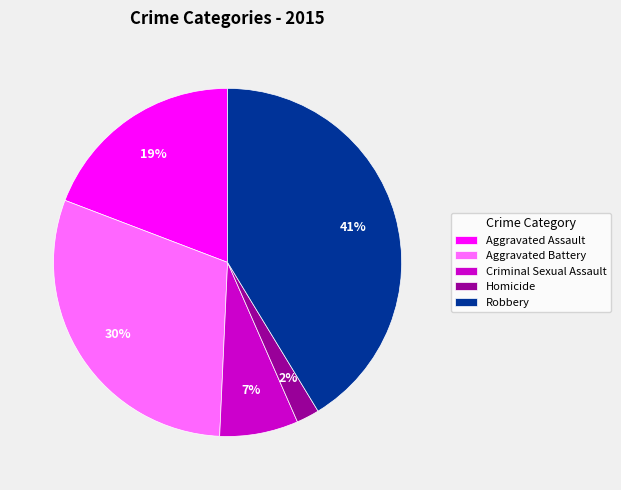

Which has a higher value, Aggravated Assault or Robbery?

Robbery